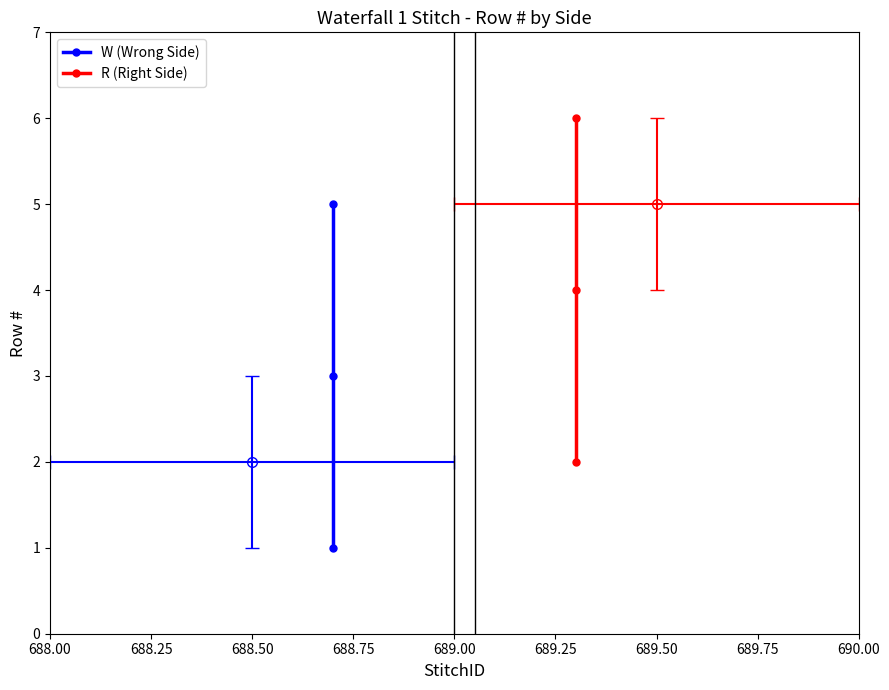

What is the average value of the W (Wrong Side) series?

3